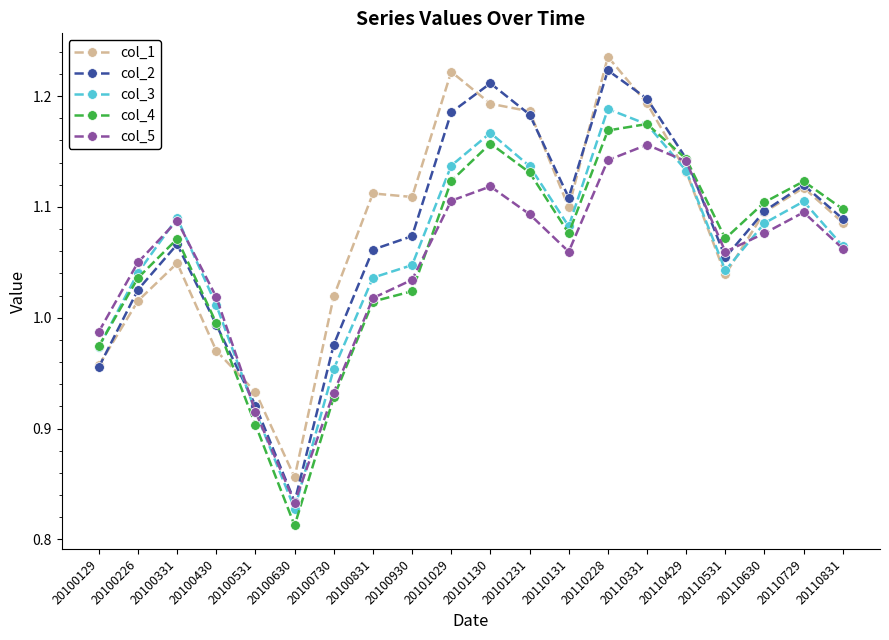

Where does the col_2 series first go above 1?

20100226